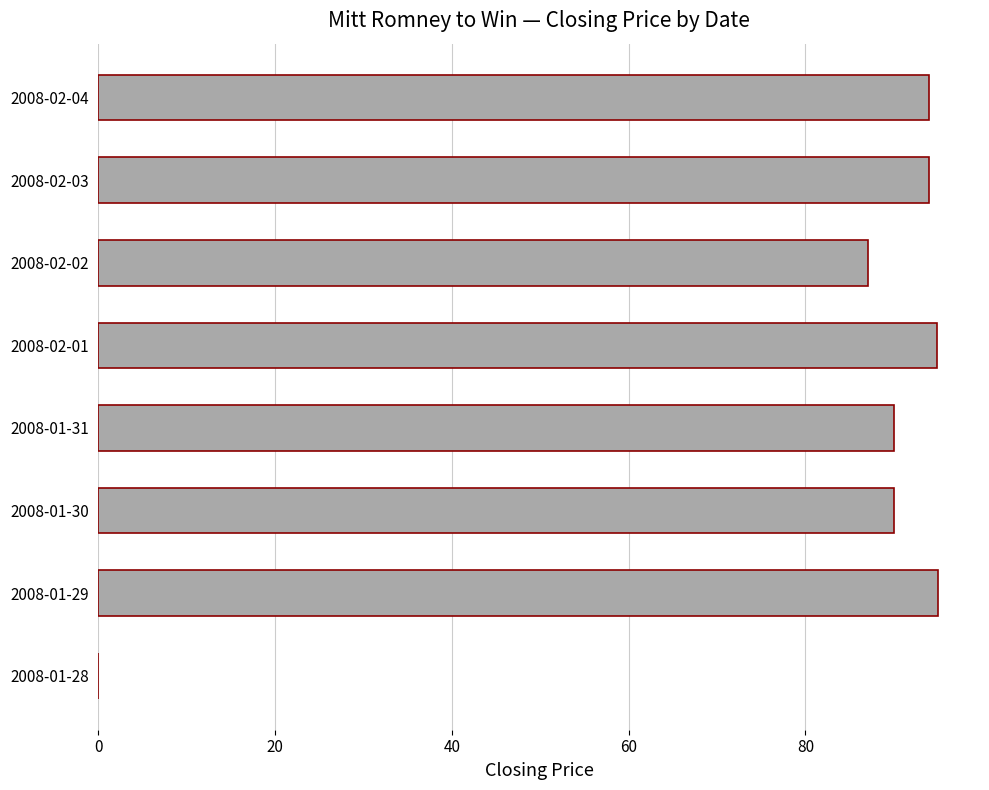

The chart shows a value of 0.0 at 2008-01-28. True or false?

True